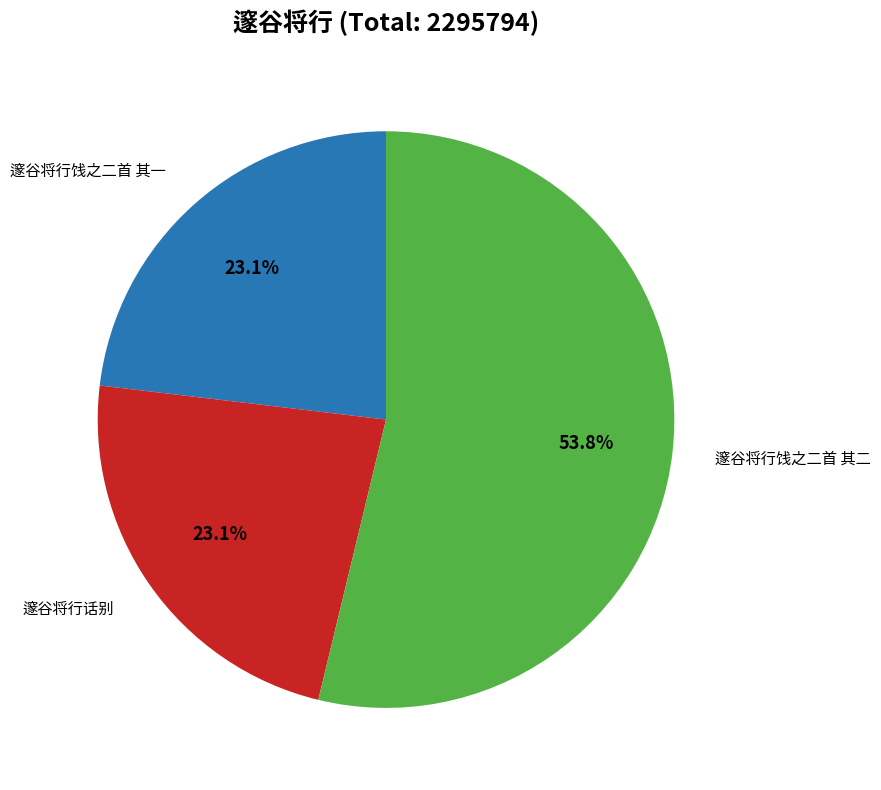

Does 邃谷将行饯之二首 其二 account for over 50% of the chart?

Yes